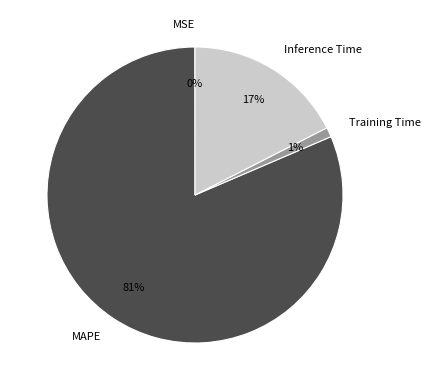

The MAPE slice represents 70% of the pie. True or false?

False